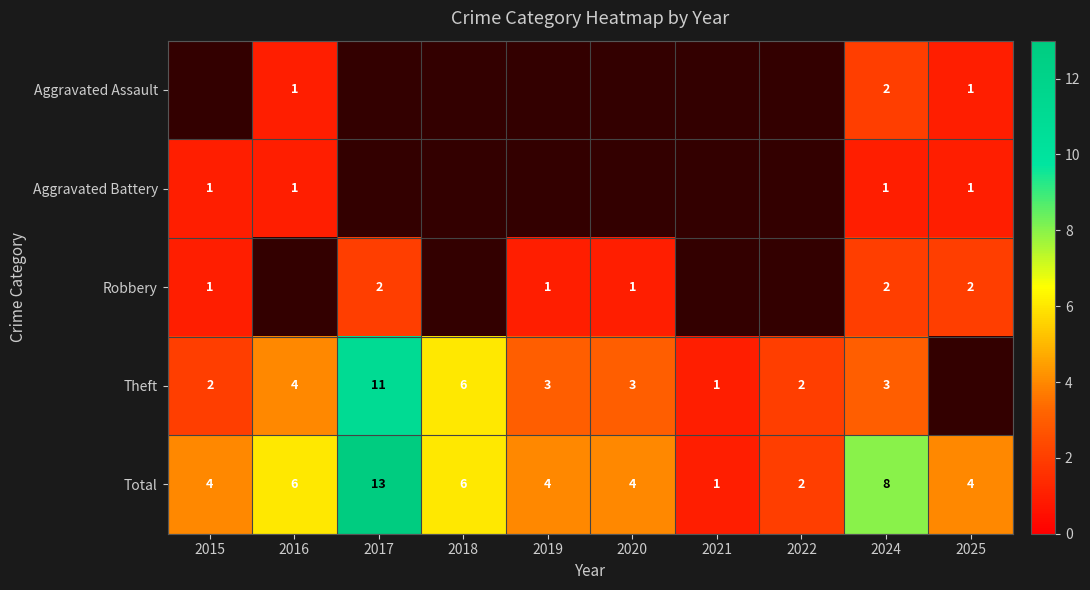

What is the smallest value displayed?

1.0